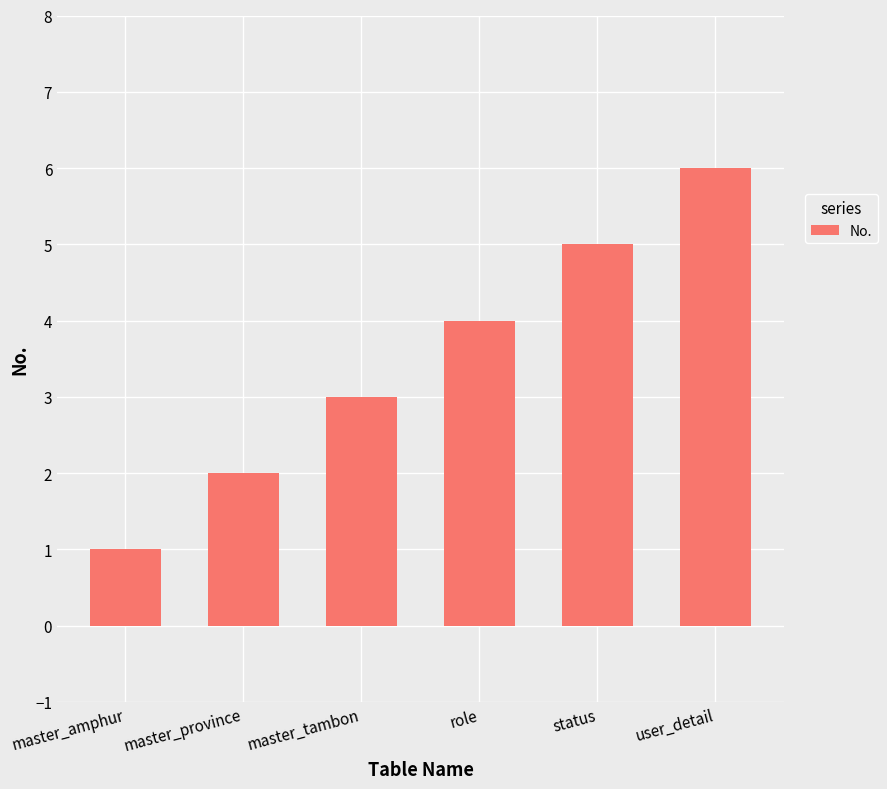

How many categories are shown in the chart?

6